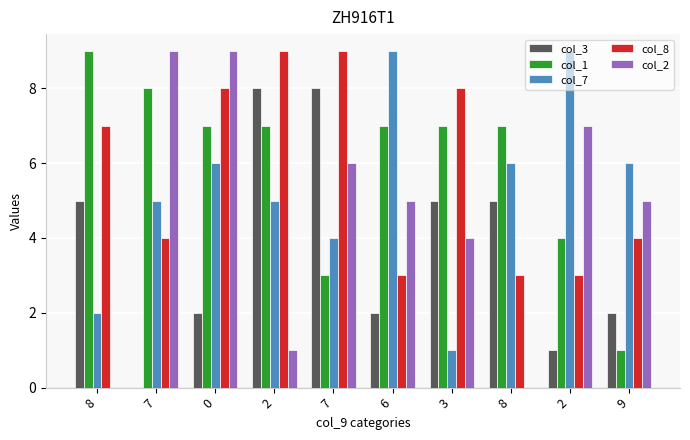

Which series has the largest total across all categories?

col_1